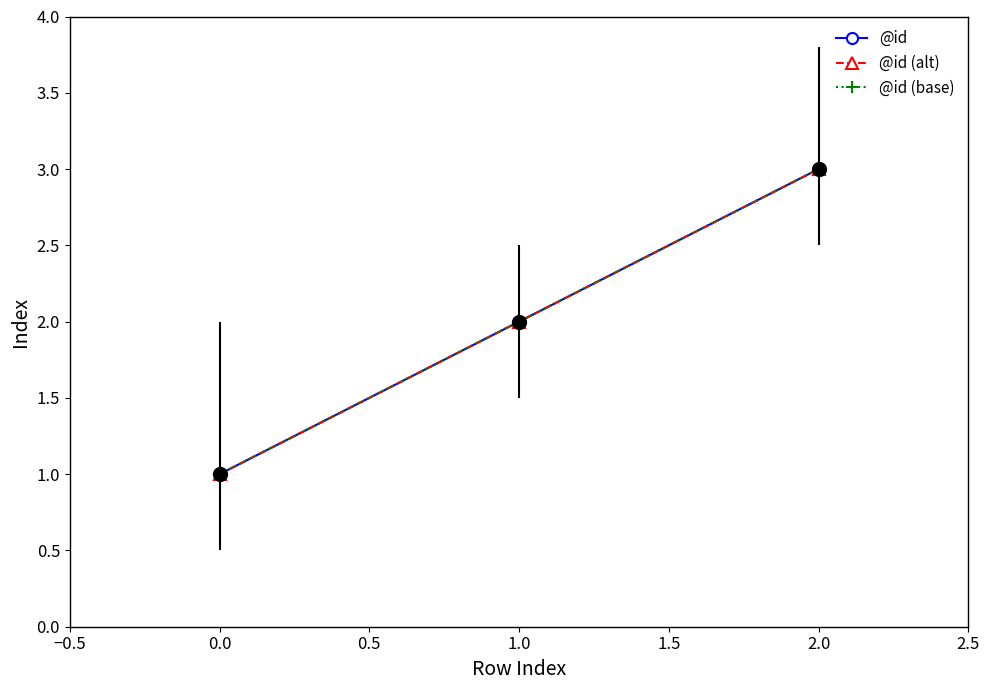

Does the chart have visible grid lines?

No